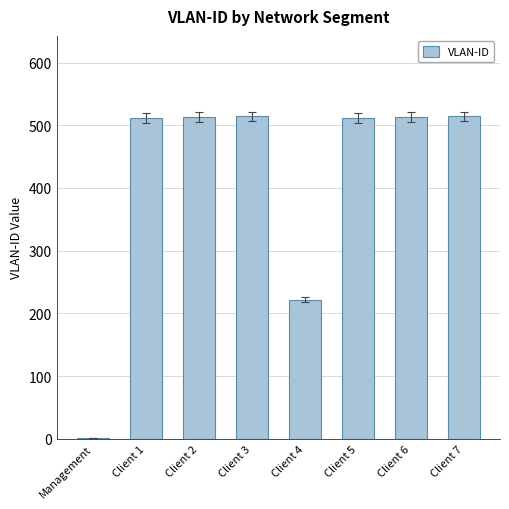

What is the maximum value shown in the chart?

514